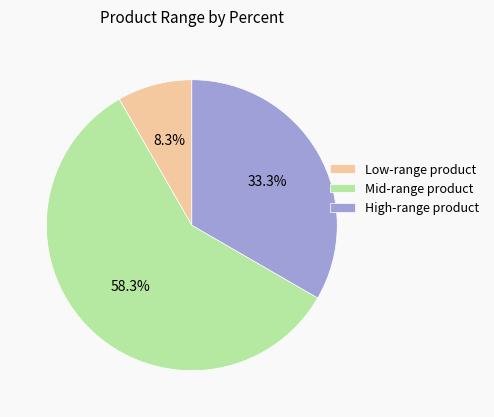

What percentage is NOT represented by High-range product?

66.7%